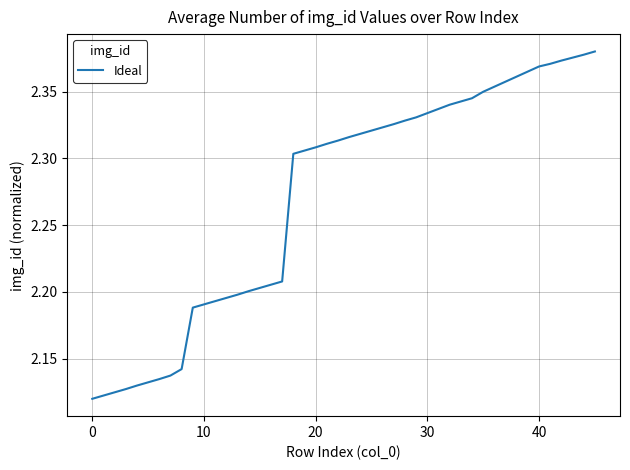

What is the difference between the maximum and minimum values?

0.3